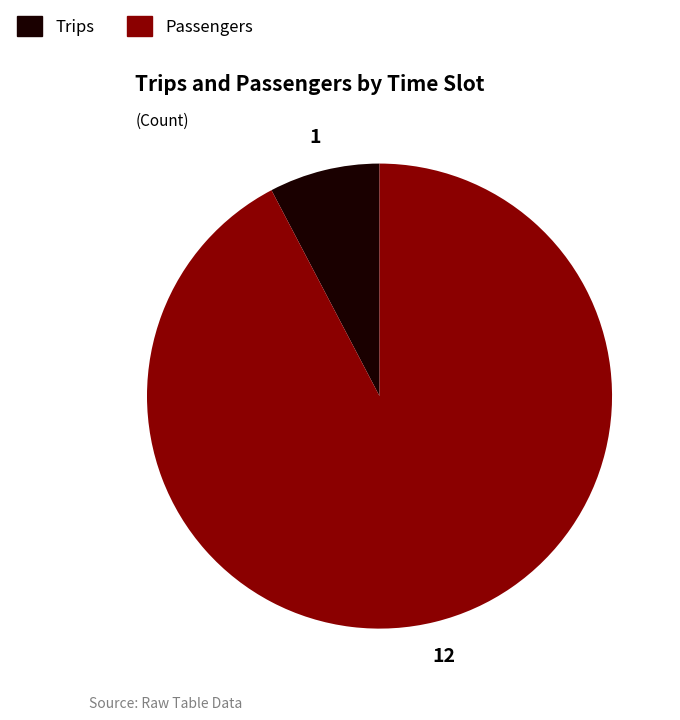

Rank the categories by value from lowest to highest.

Trips, Passengers